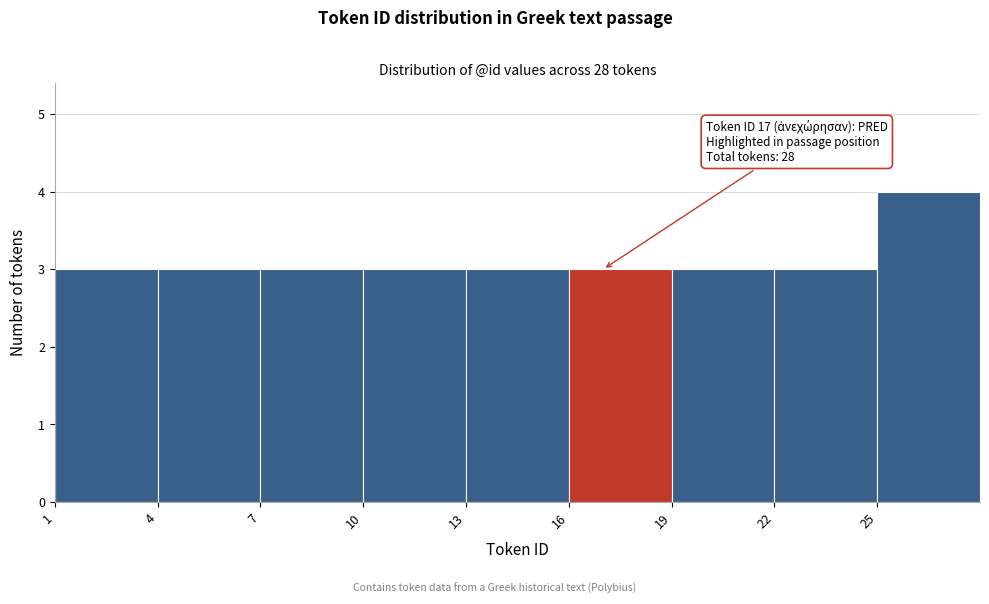

Which range on the x-axis has the tallest bar?

25 to 28